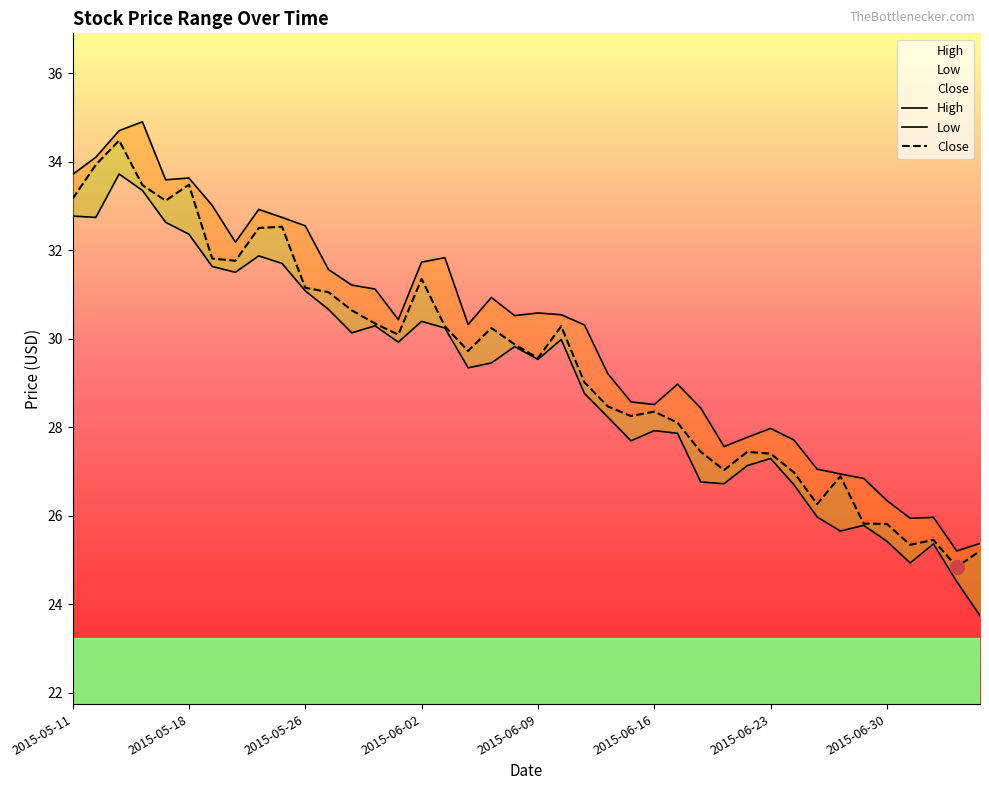

How many data points in High are above 30?

23